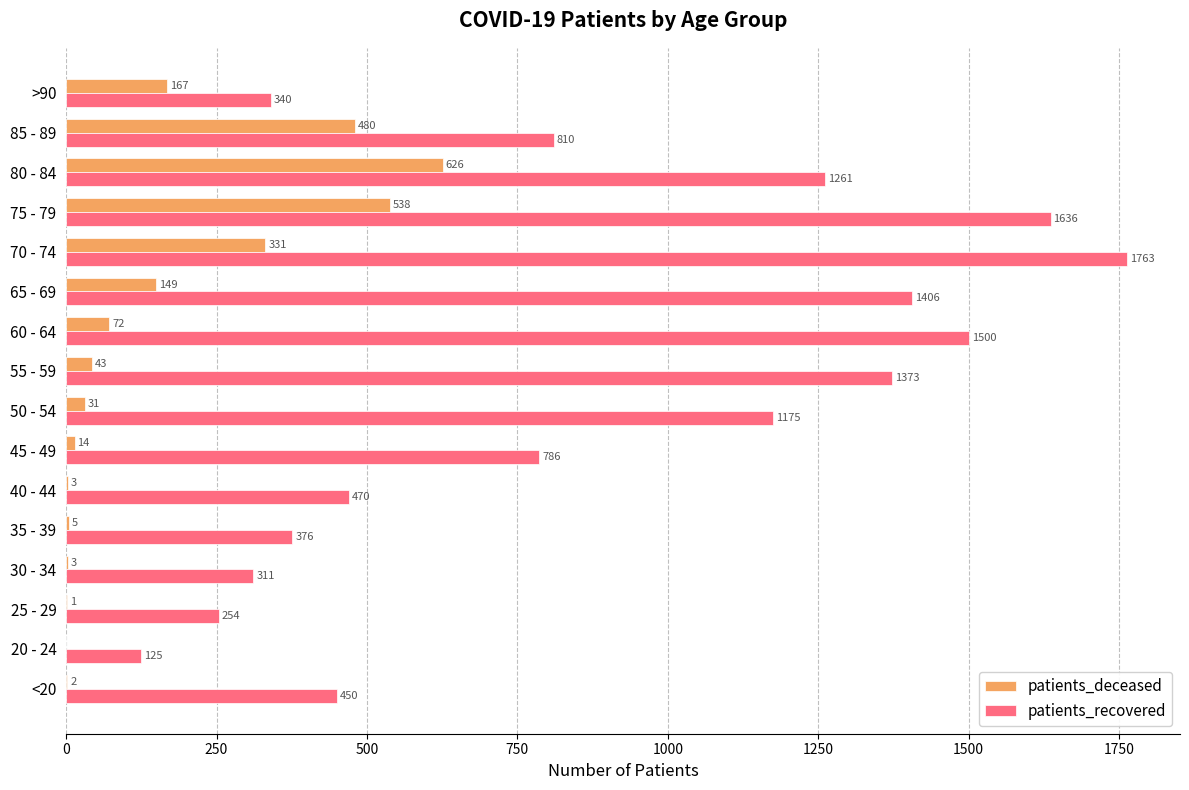

The value of patients_recovered at 70 - 74 is 2710. True or false?

False